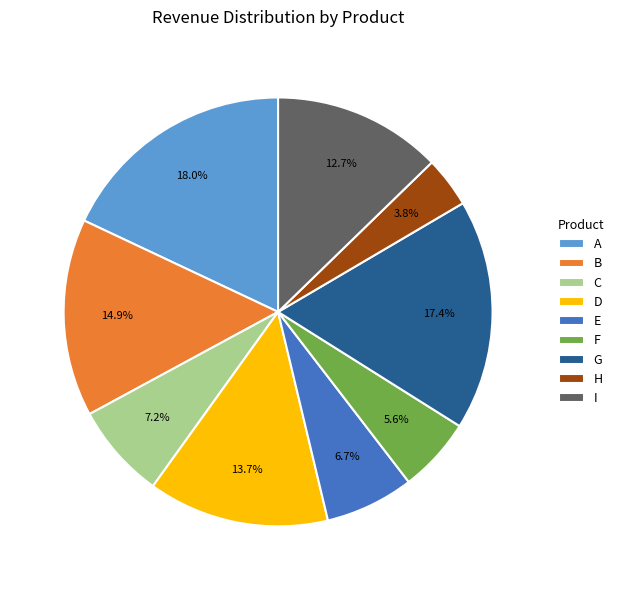

To the nearest percent, what portion does I represent?

13%